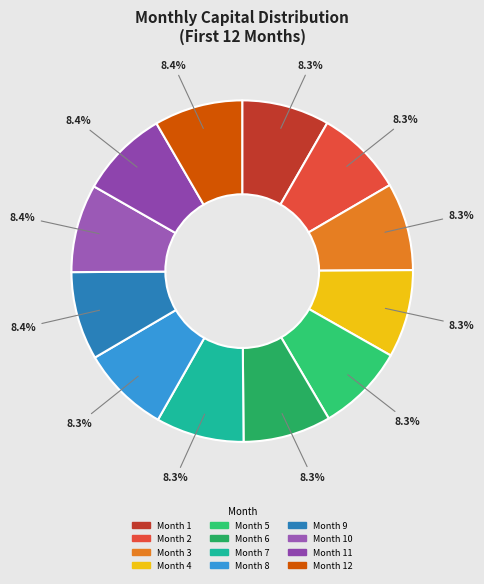

How many segments does this pie chart have?

12